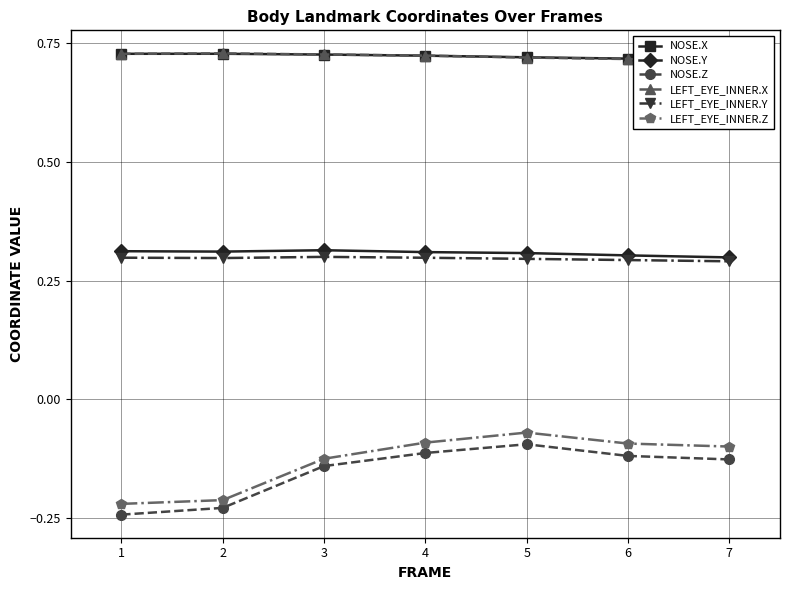

What are all the series names shown in the legend?

NOSE.X, NOSE.Y, NOSE.Z, LEFT_EYE_INNER.X, LEFT_EYE_INNER.Y, LEFT_EYE_INNER.Z